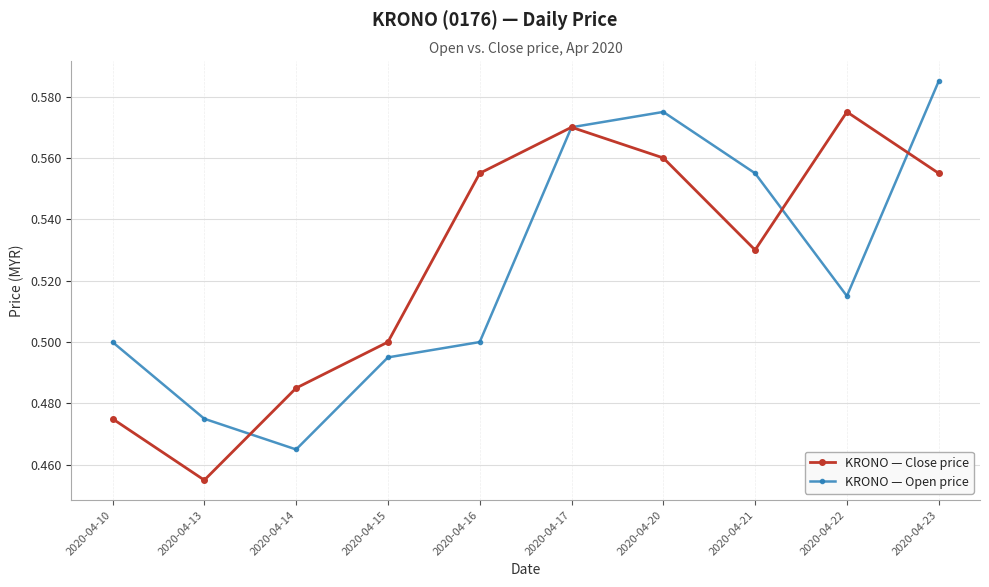

What is the spread (max minus min) of values at 2020-04-22?

0.1